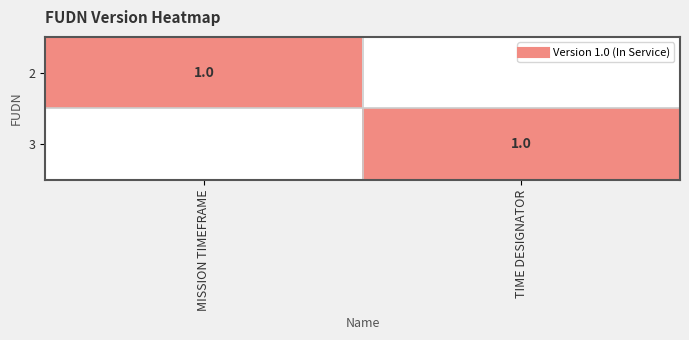

What is the sum of the 2 values at MISSION TIMEFRAME and TIME DESIGNATOR?

1